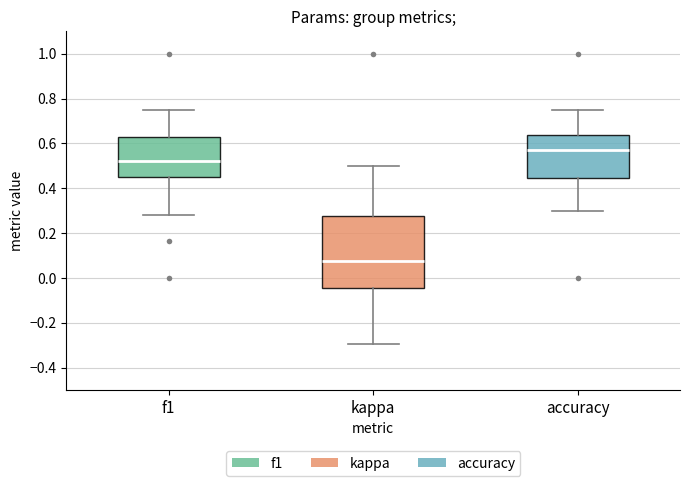

Which box's median line is the highest?

accuracy